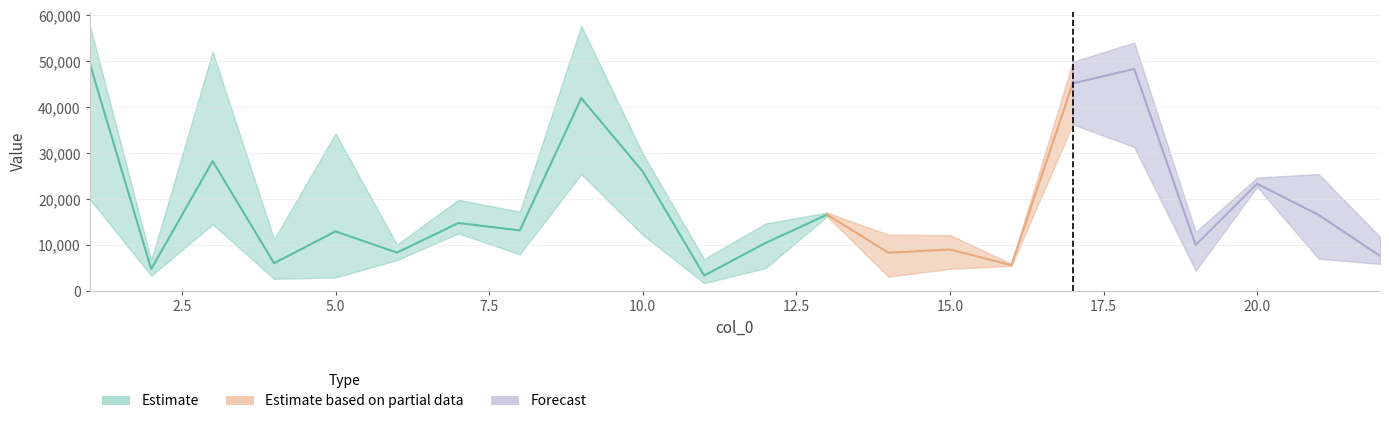

True or false: col_1 and col_4 intersect in this chart.

False